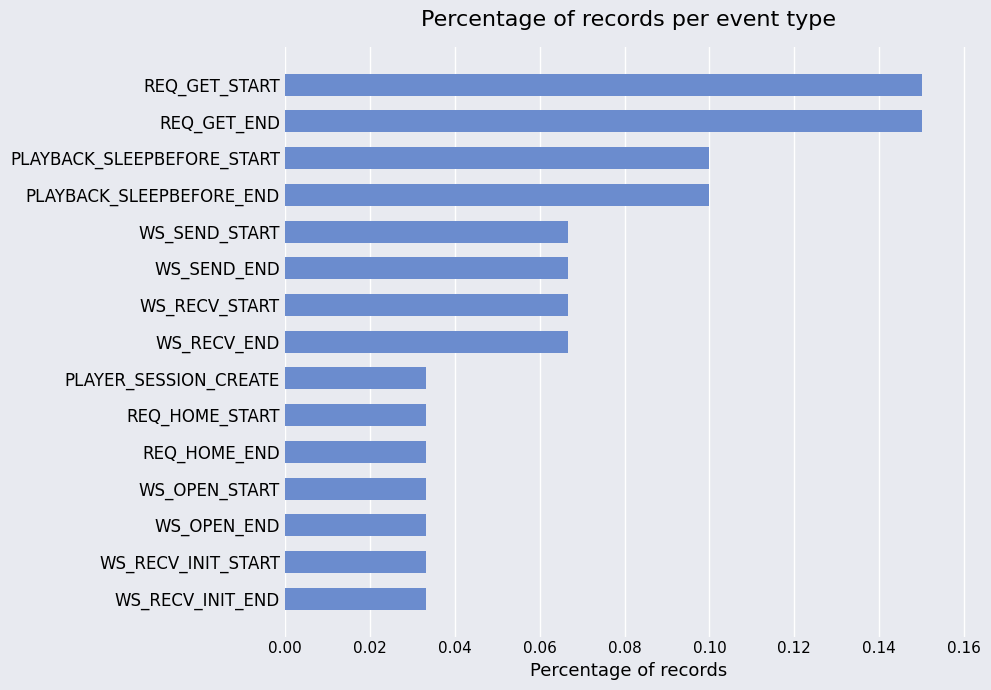

How many bars are there in total?

15